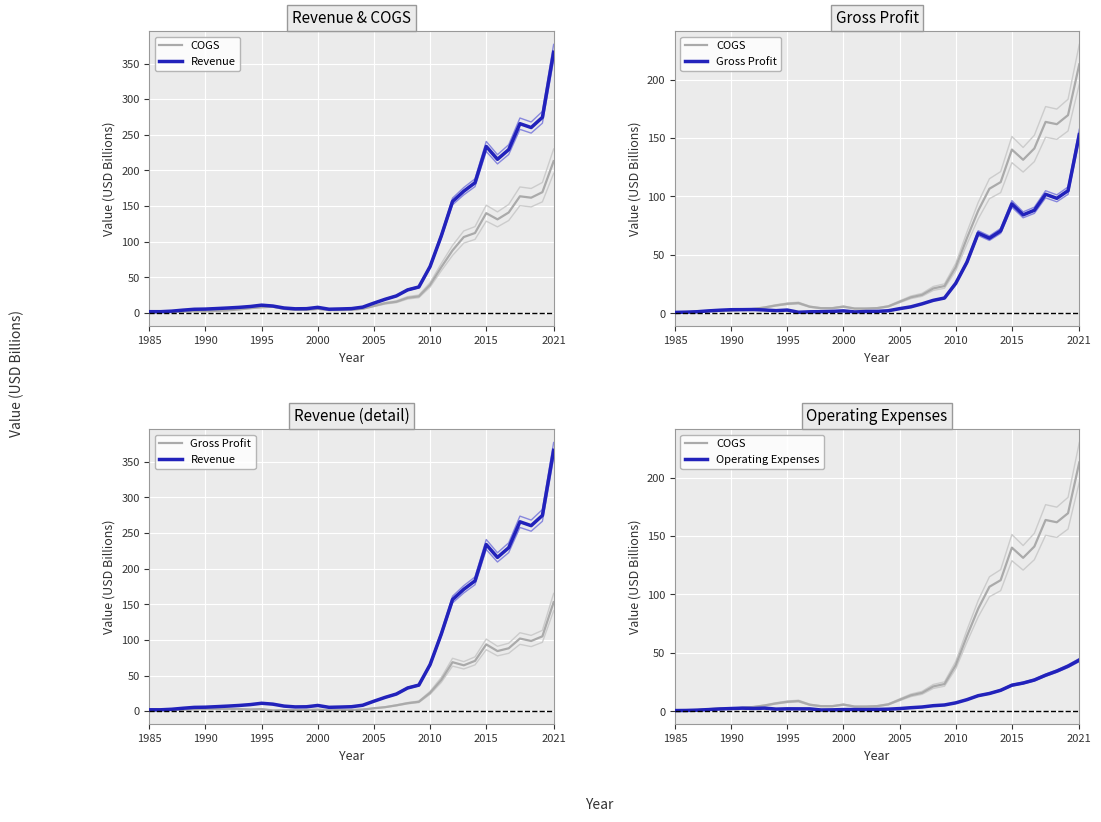

Count the number of data series in this chart.

4